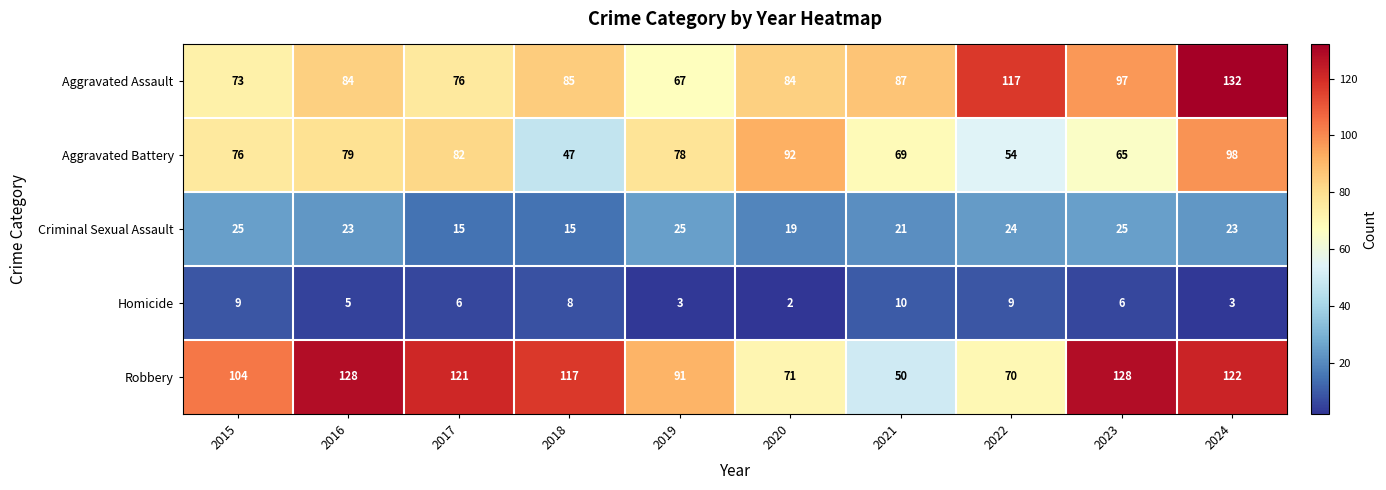

What is the total value across all series at 2022?

274